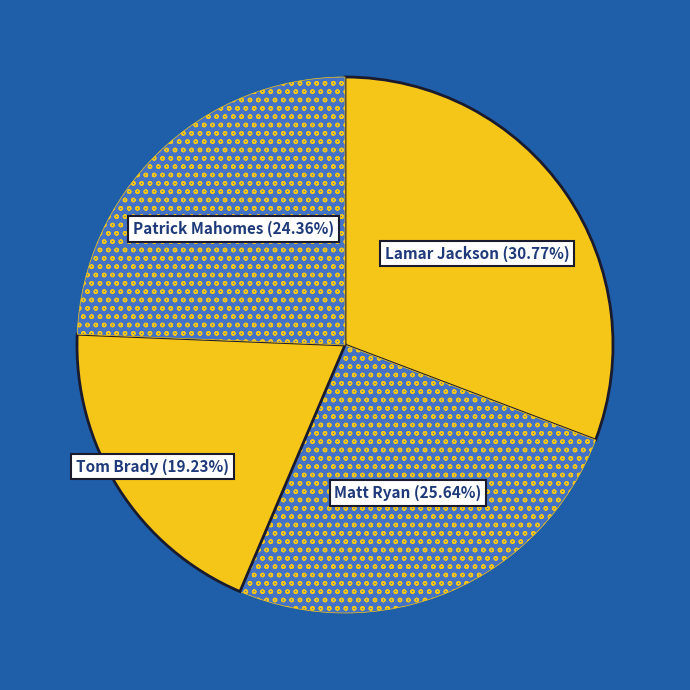

To the nearest percent, what portion does Tom Brady represent?

19%